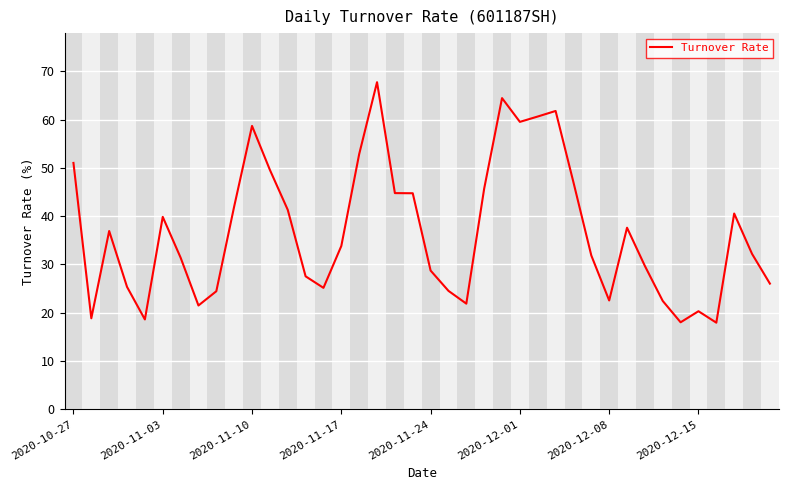

What is the maximum value shown in the chart?

67.7